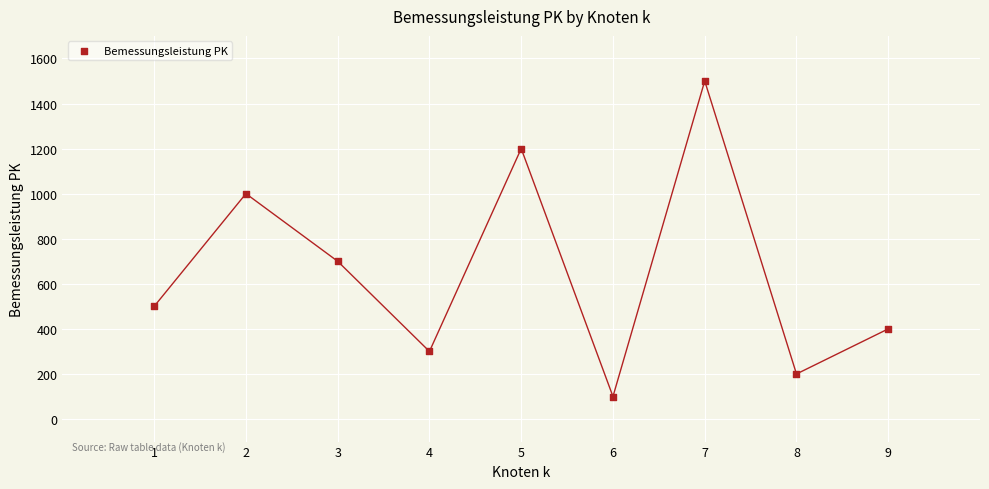

What is the average X value?

5